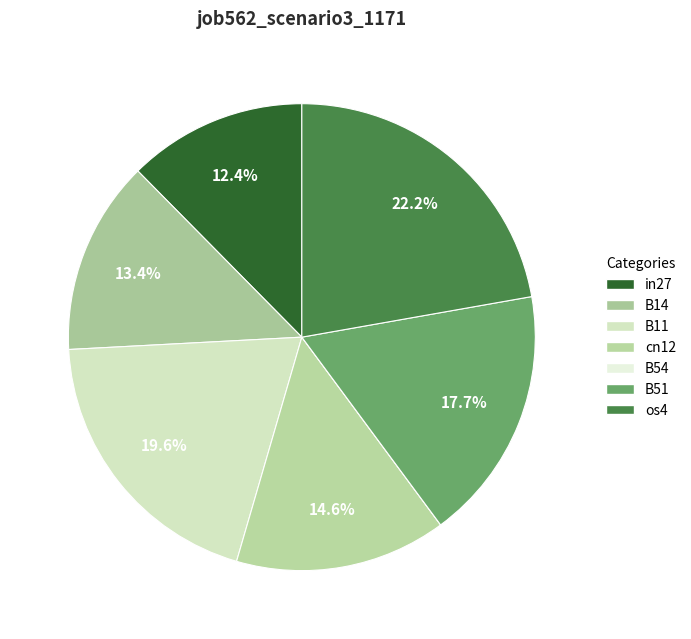

Combined, do B54 and in27 account for over 50%?

No